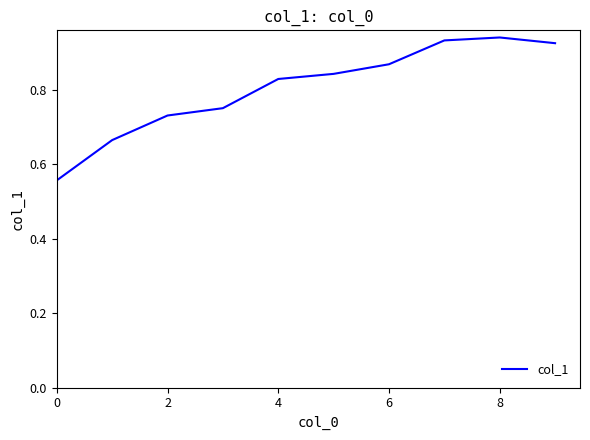

What is the difference between the maximum and minimum values?

0.4